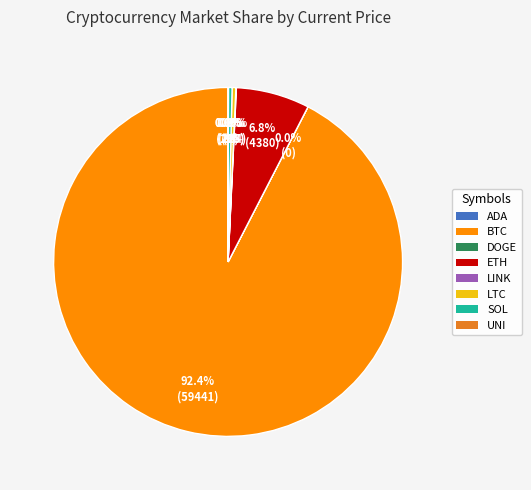

Which slice is the largest?

BTC